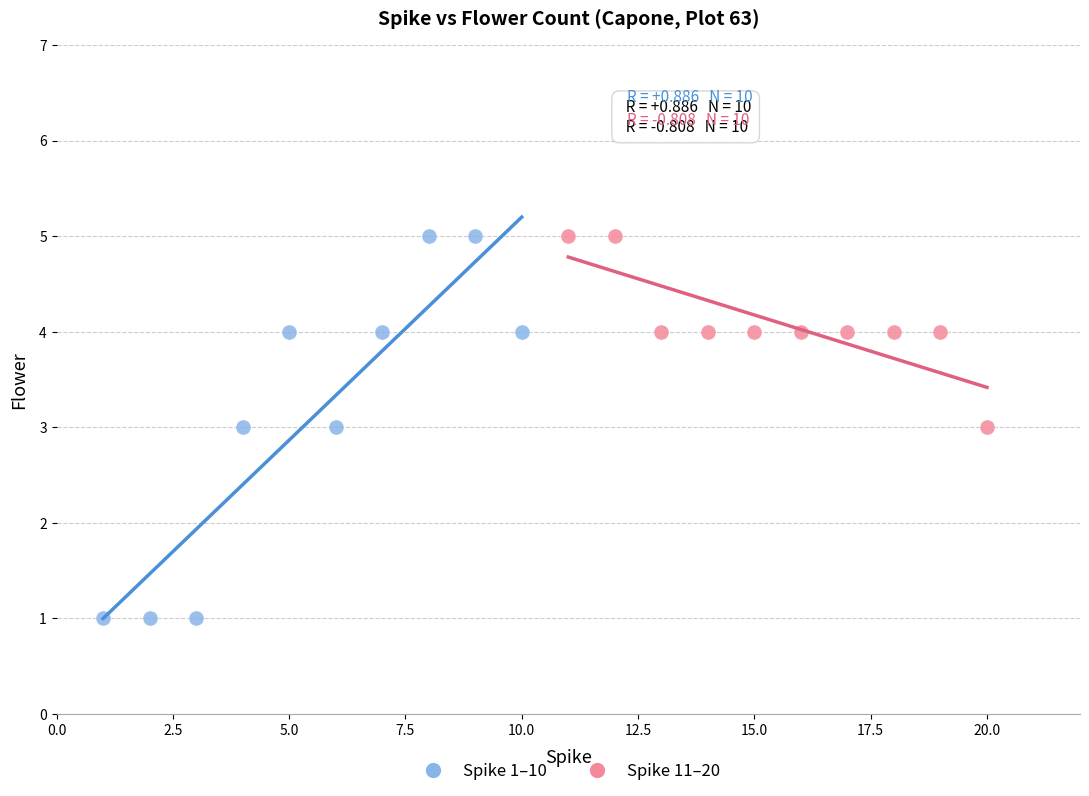

Which series has the largest Y range (max minus min)?

Spike 1–10